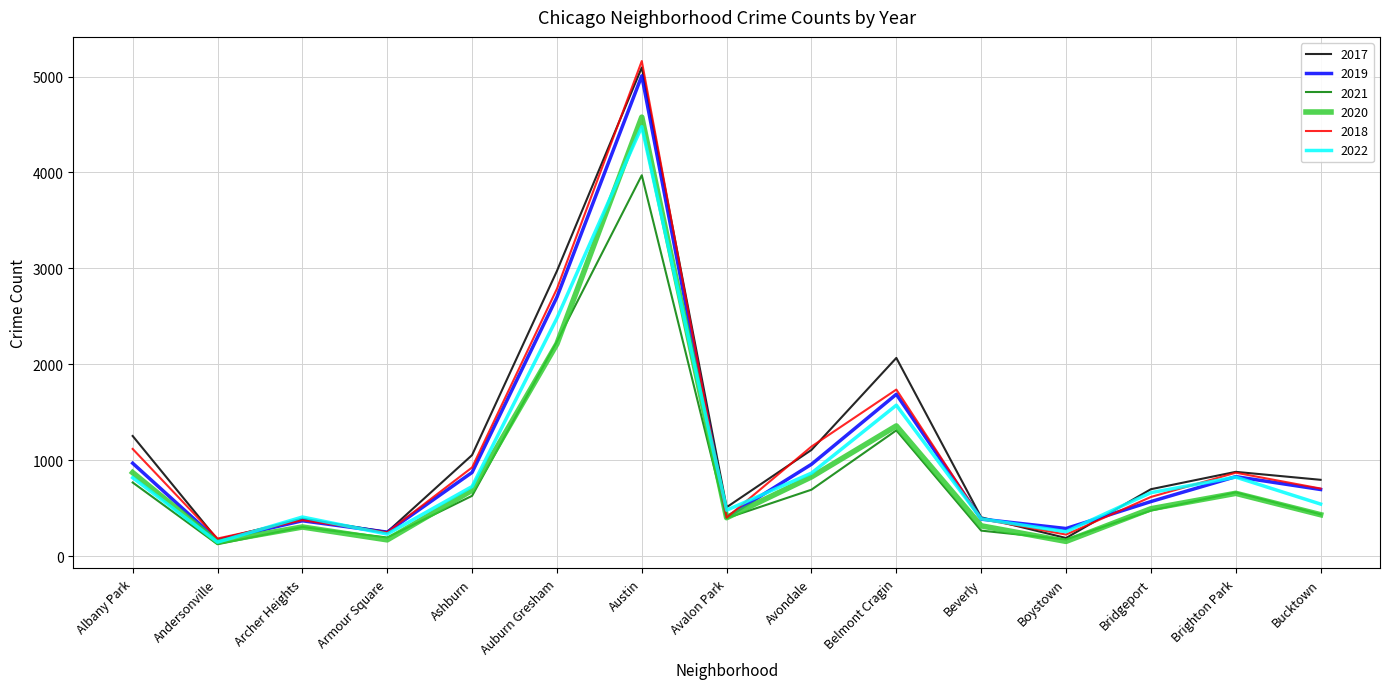

Which series has the largest range (max minus min)?

2018